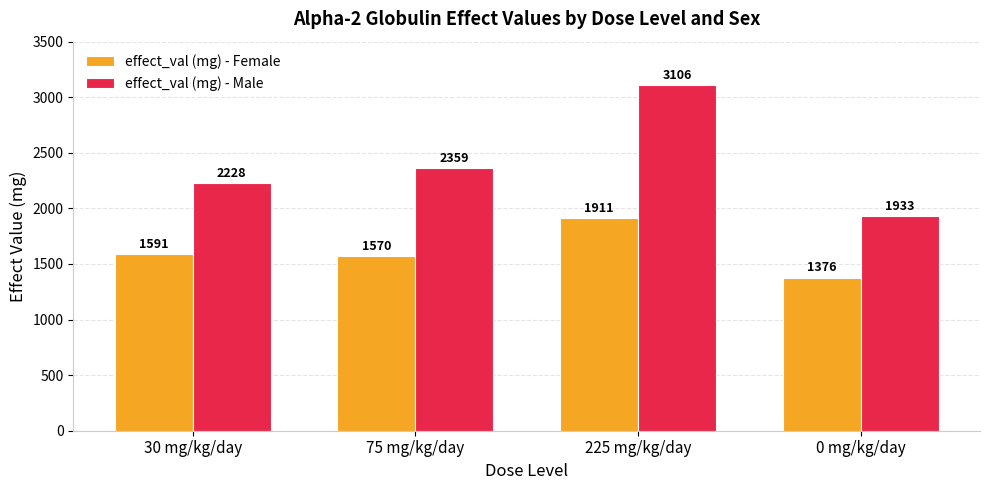

True or false: effect_val (mg) - Male has a value of 1933 at 0 mg/kg/day.

True